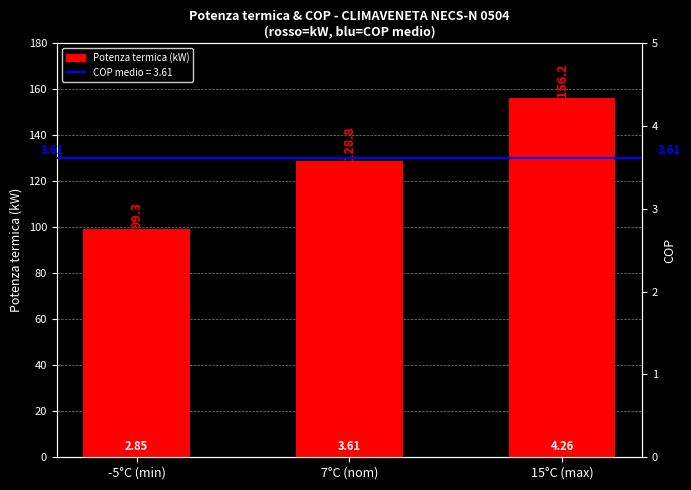

Which label corresponds to the smallest value in the chart?

-5°C (min)